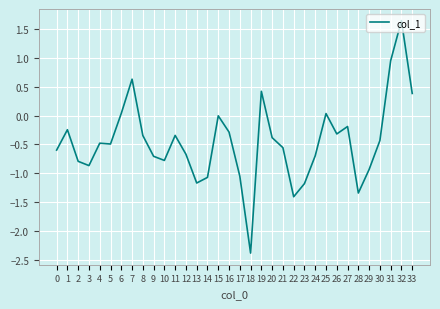

What is the sum of all values?

-15.7